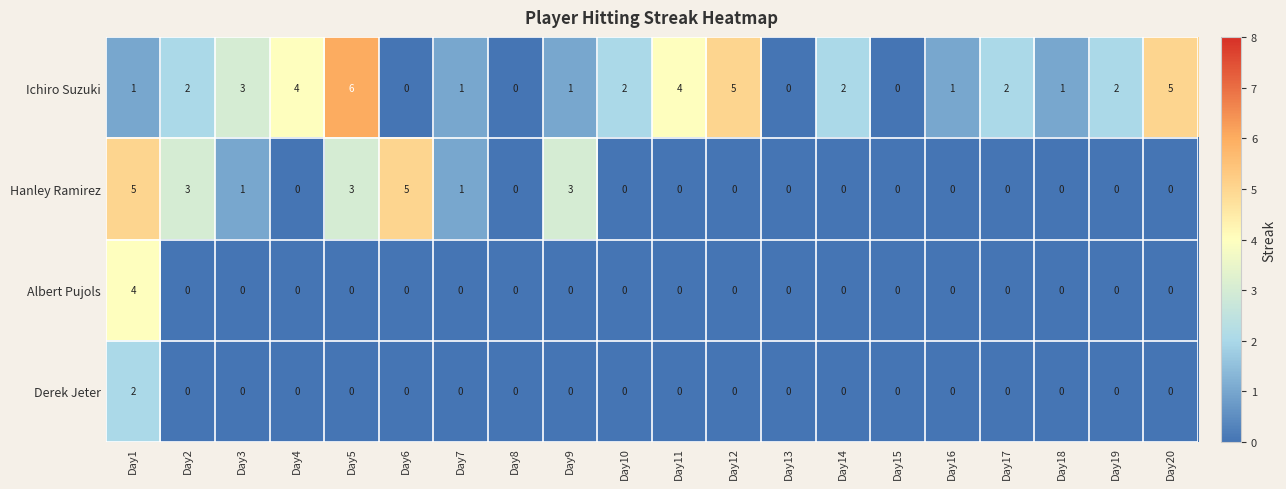

Where is Ichiro Suzuki nearest to the value 3?

Day3